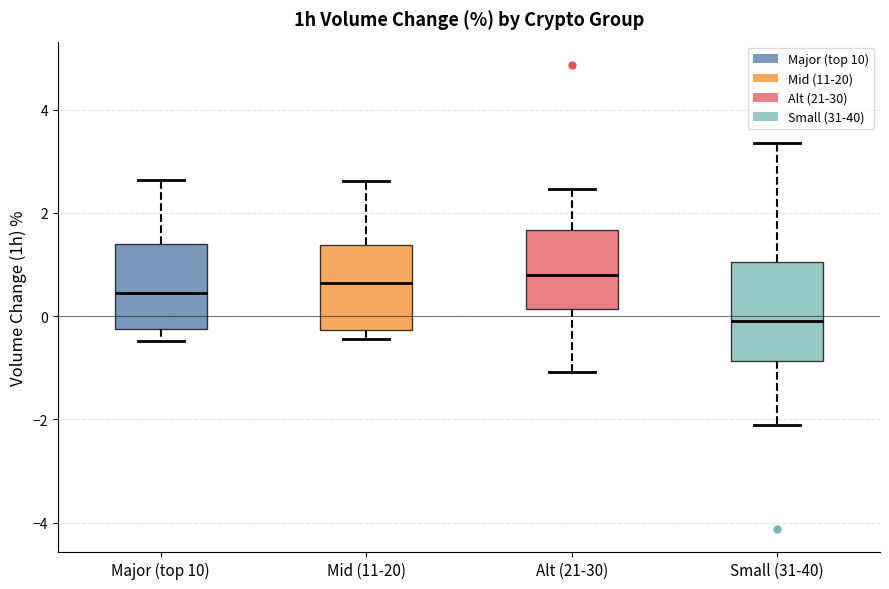

Where does the median line of the box for Small (31-40) sit on the y-axis? The values are not printed on the chart, so give them approximately, as read against the axis.

0.0